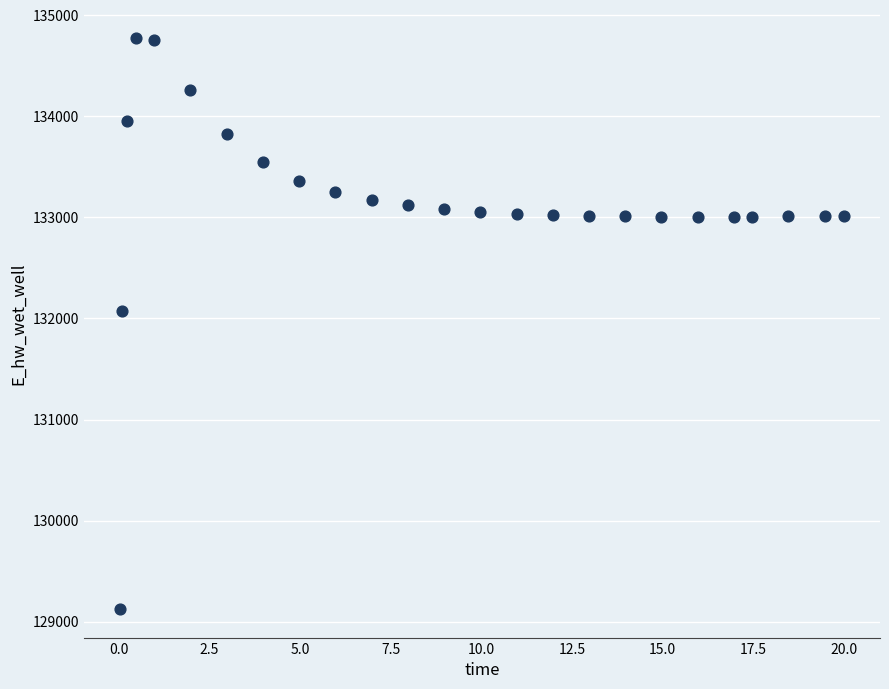

What is the range of Y values (max minus min)?

5648.9